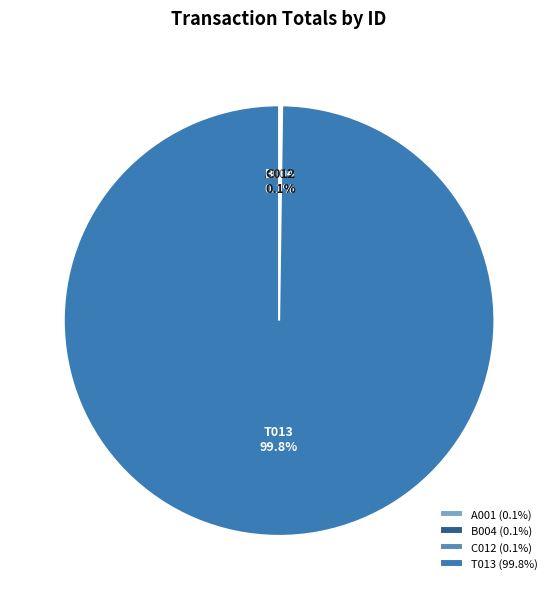

Is there any slice that represents more than half of the pie?

Yes